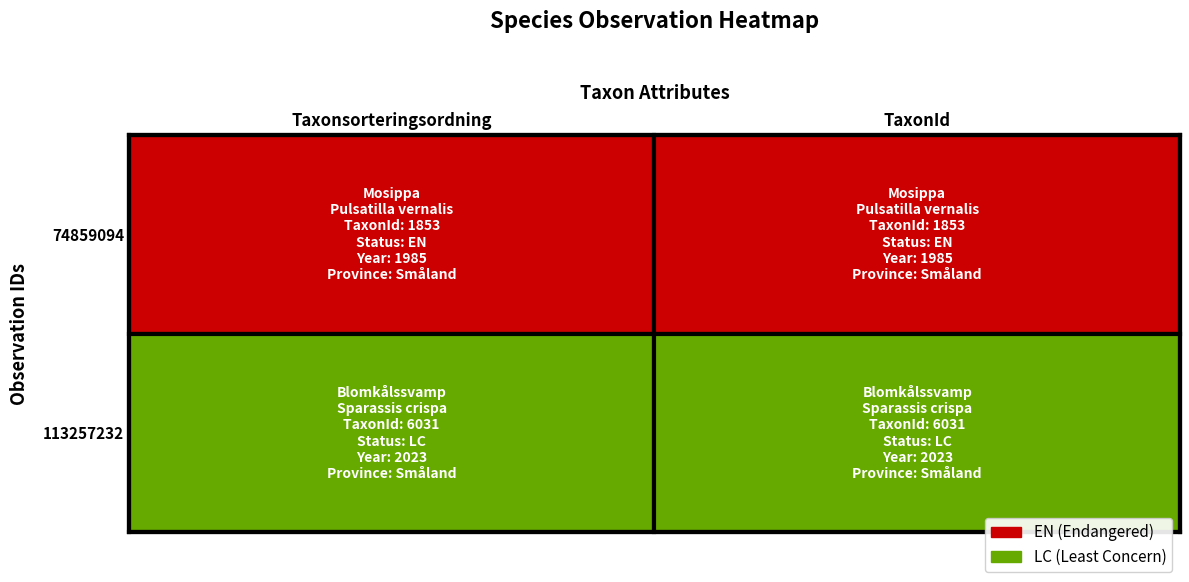

True or false: 113257232 has a value of 2529 at TaxonId.

False